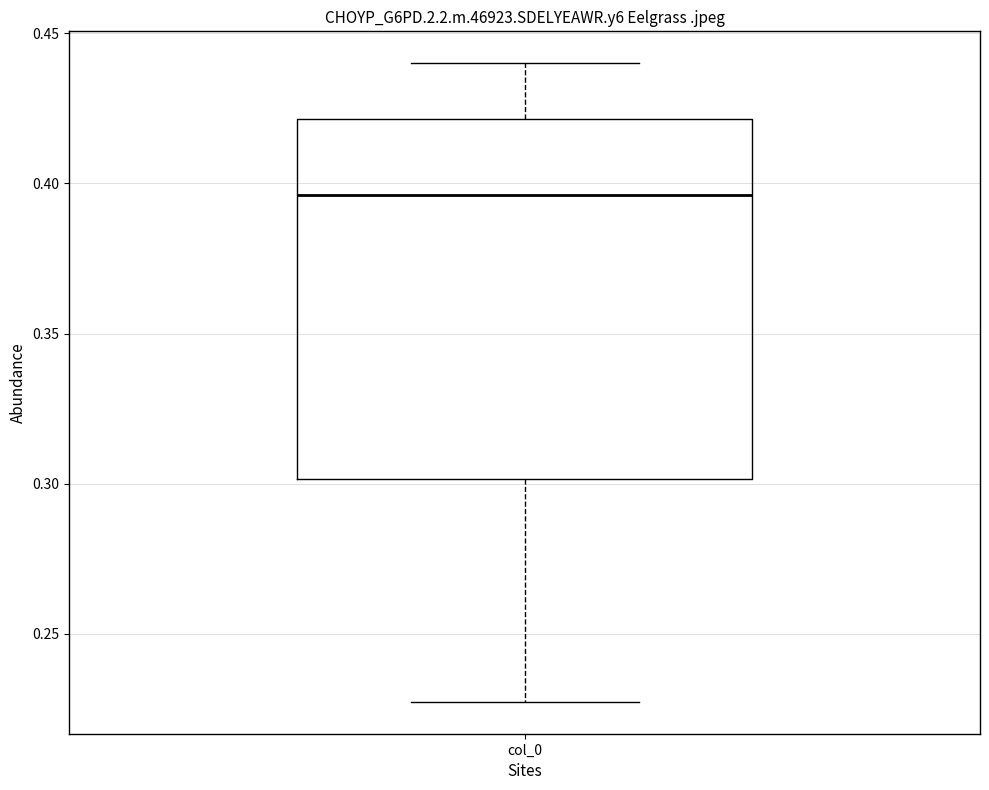

Where does the upper whisker of the box for col_0 end on the y-axis? The values are not printed on the chart, so give them approximately, as read against the axis.

0.440